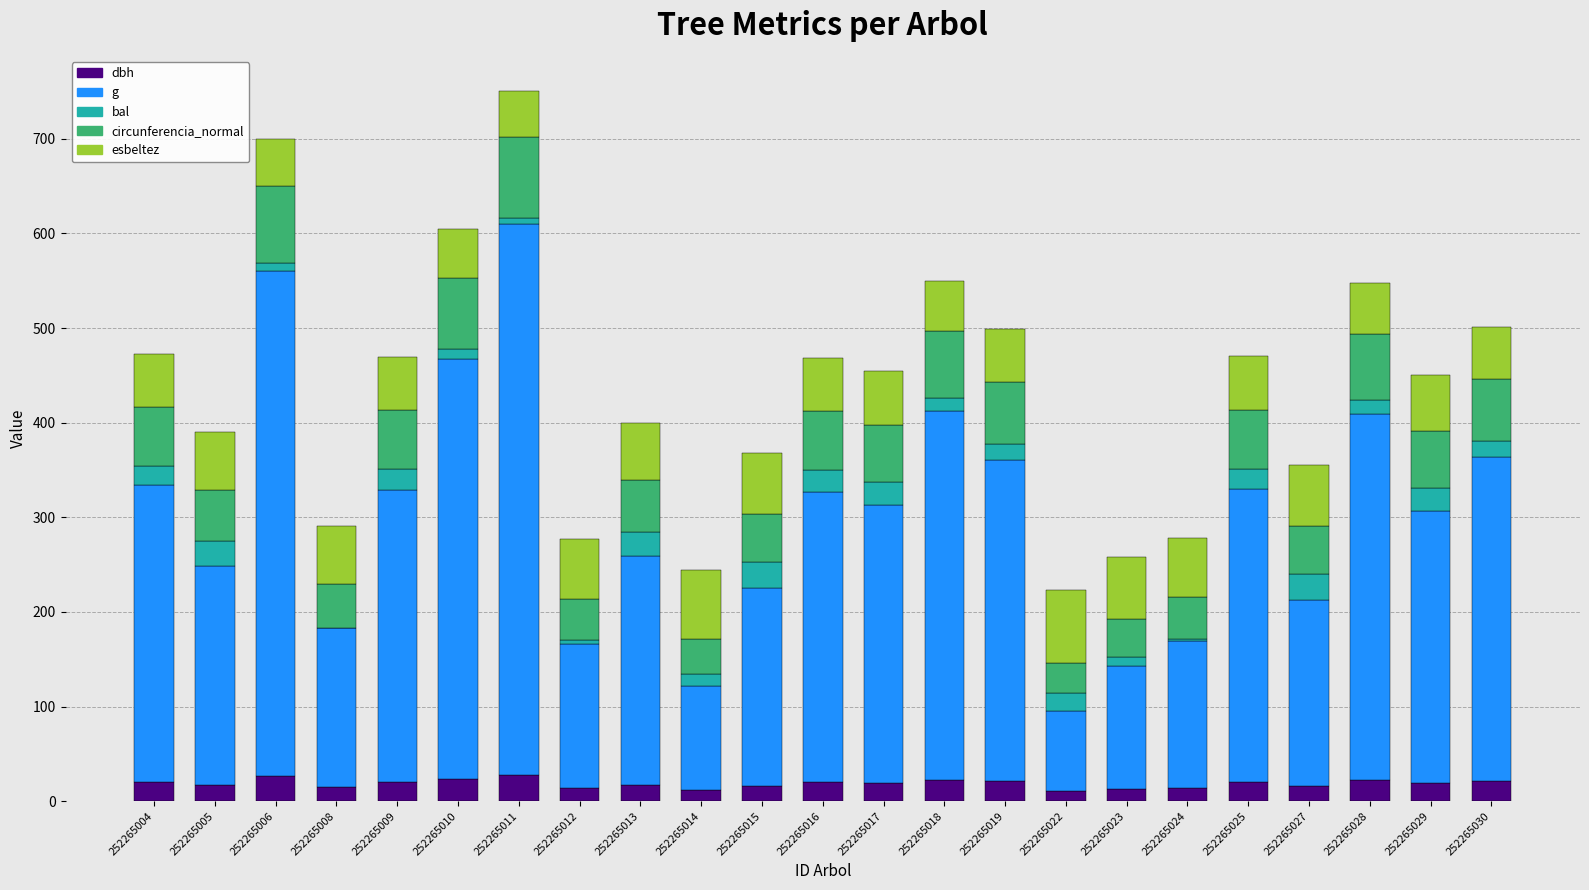

At which category is the sum across all series the highest?

252265011